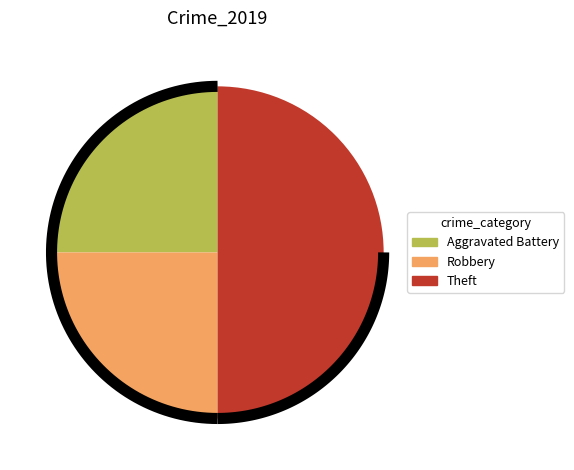

True or false: Robbery accounts for 25% of the total.

True